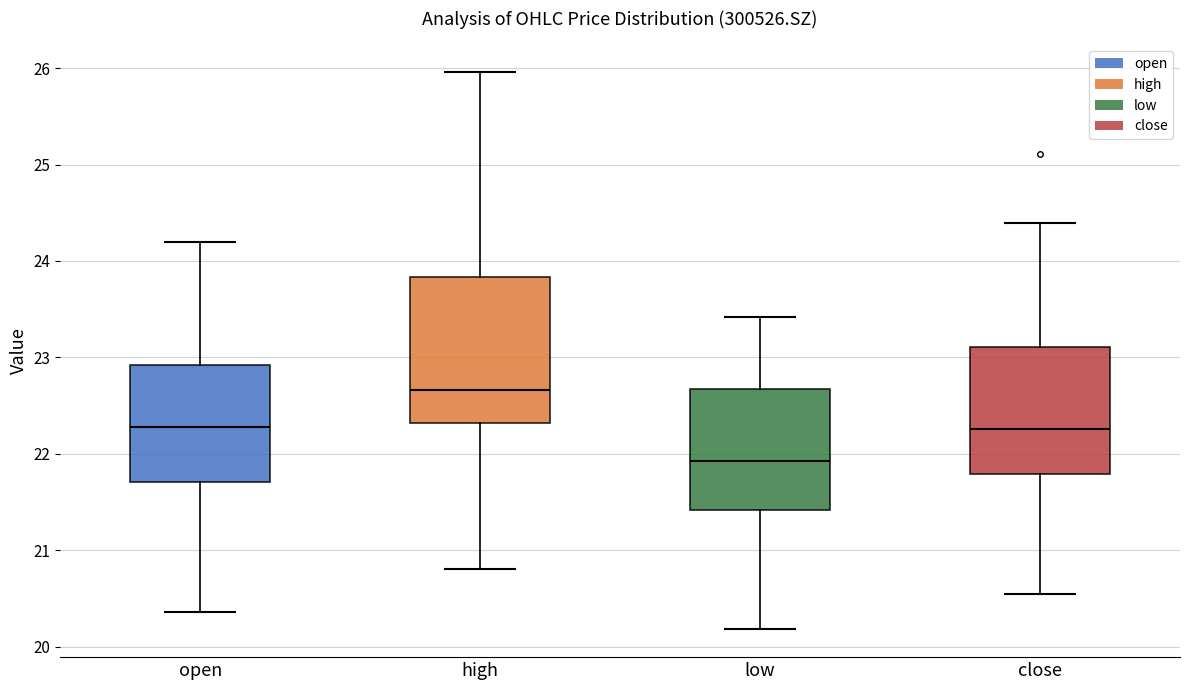

Which box's median line is the highest?

high